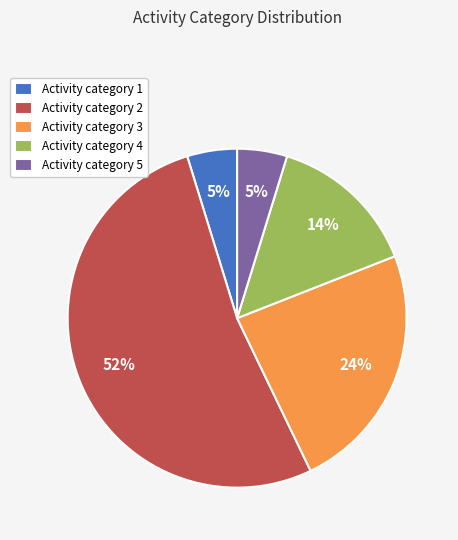

To the nearest percent, what percentage of the pie is Activity category 5?

5%